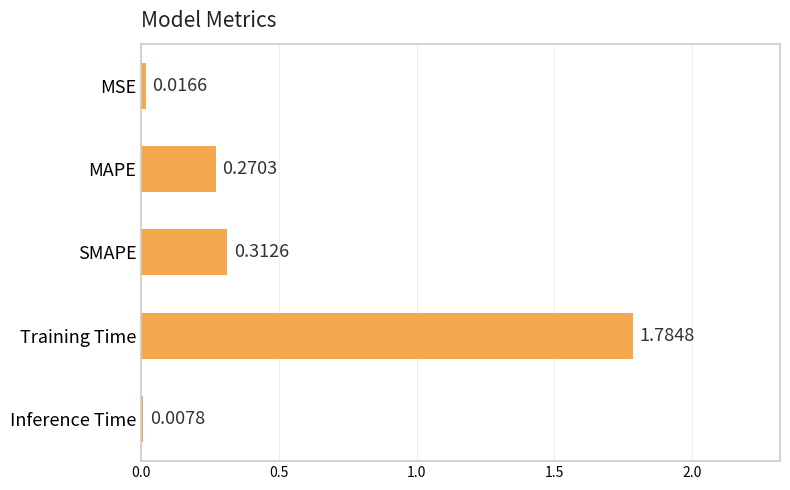

At which category does the chart reach its peak across all series?

Training Time